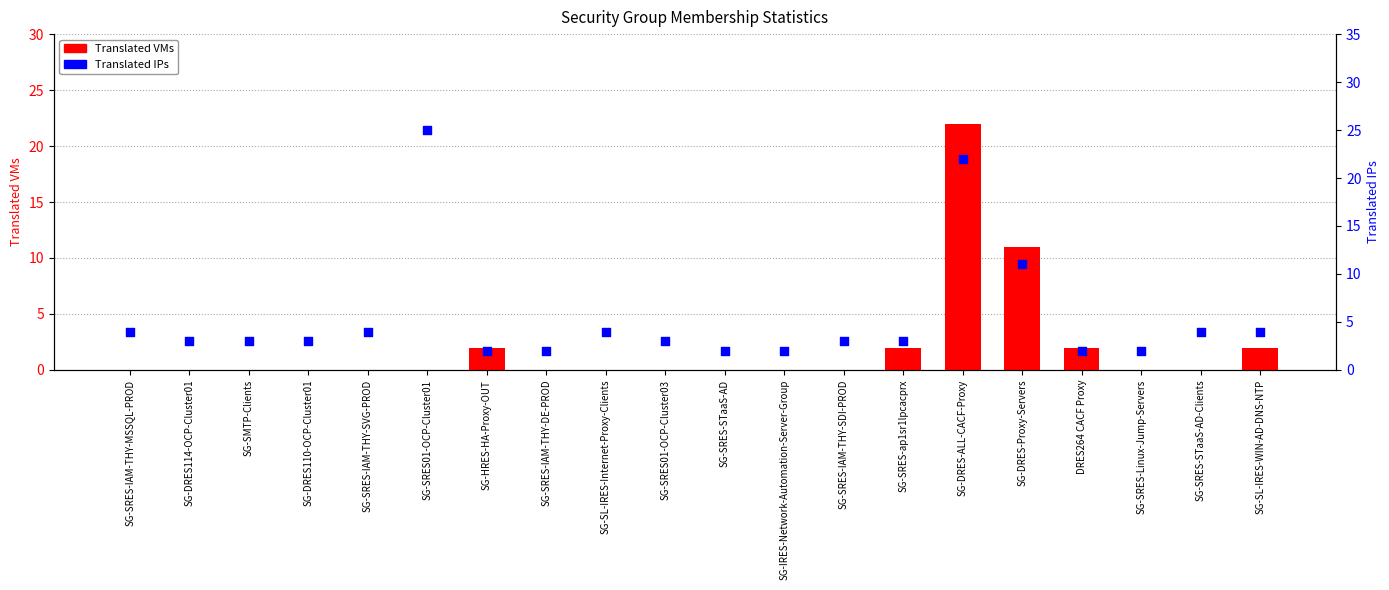

Is the value of Translated VMs at SG-DRES114-OCP-Cluster01 greater than the value of Translated IPs at SG-HRES-HA-Proxy-OUT?

No